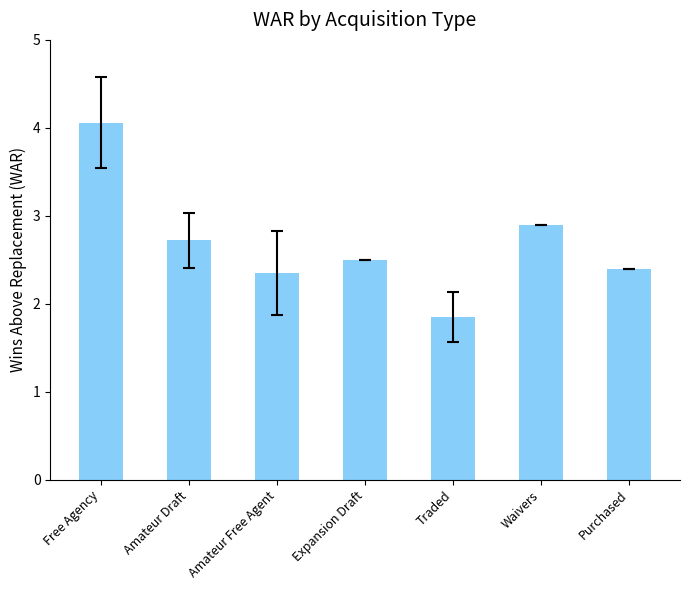

What is the change in value from Expansion Draft to Purchased?

-0.1